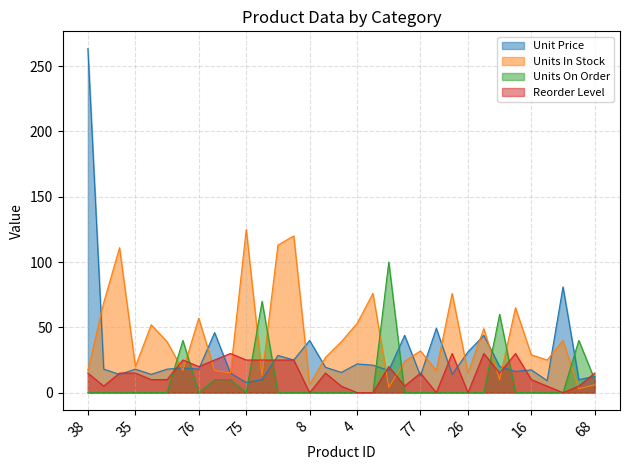

True or false: Units On Order and Units In Stock intersect in this chart.

True